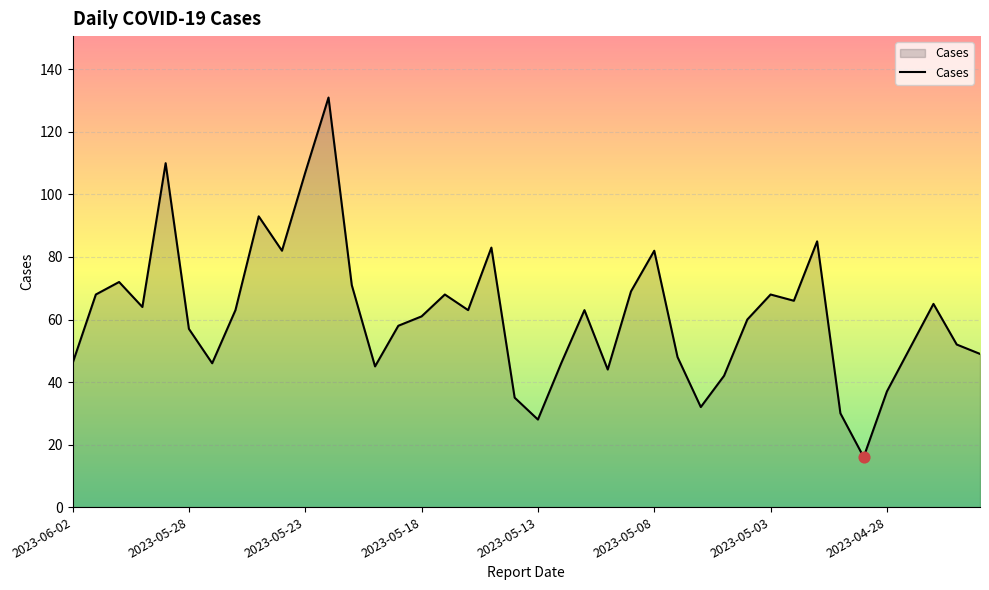

What is the maximum value shown in the chart?

131